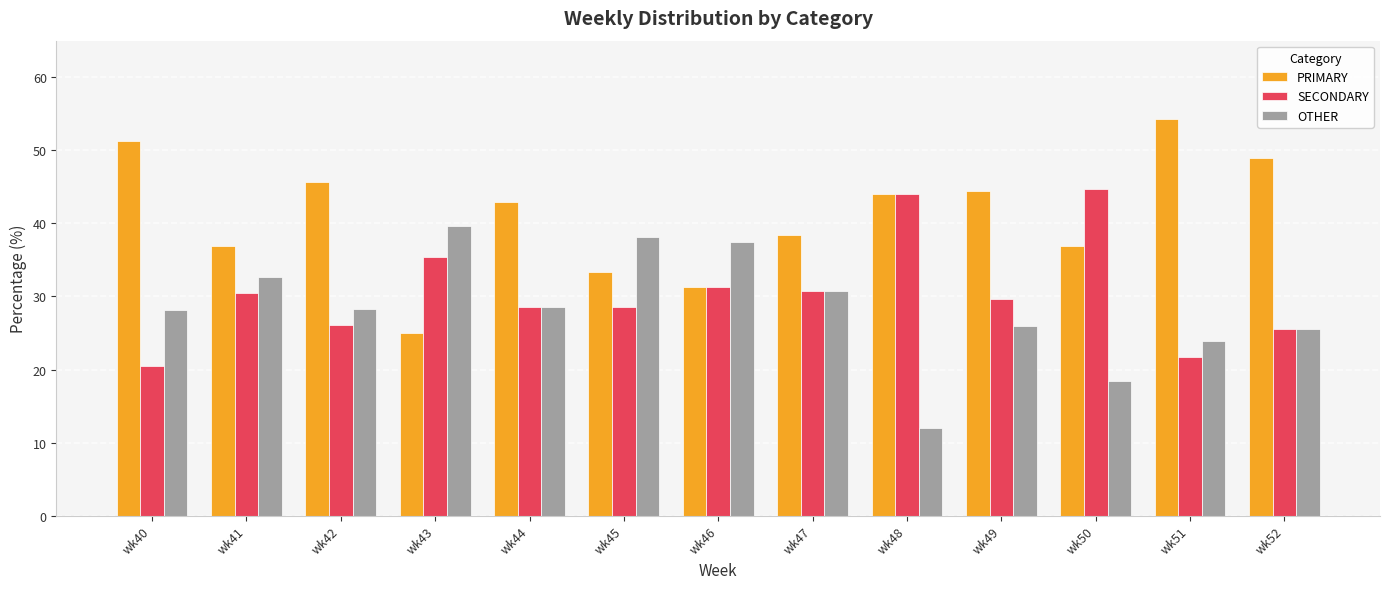

Is the value of OTHER at wk44 greater than the value of SECONDARY at wk51?

Yes